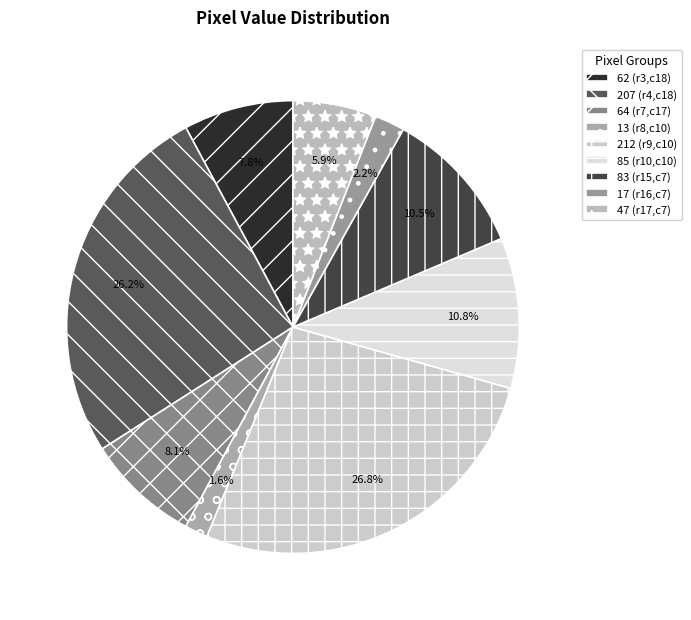

Count the number of slices in the pie.

9